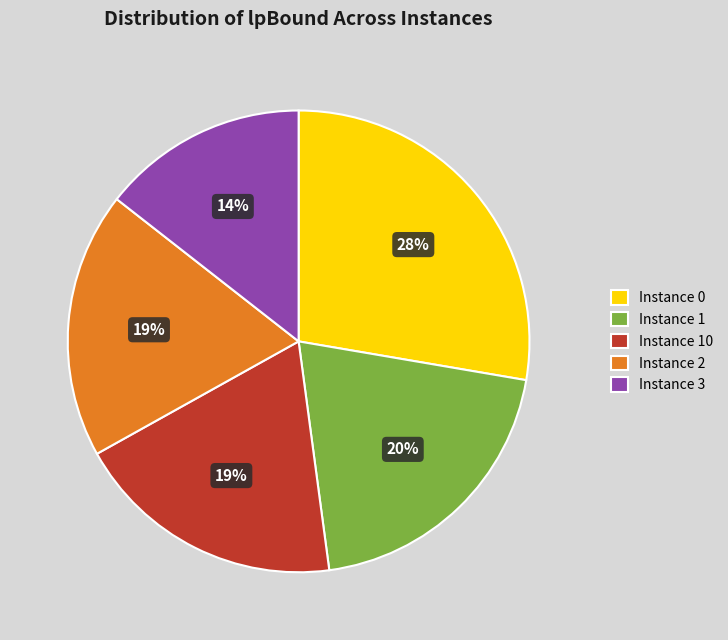

To the nearest percent, what is the average slice percentage?

20%